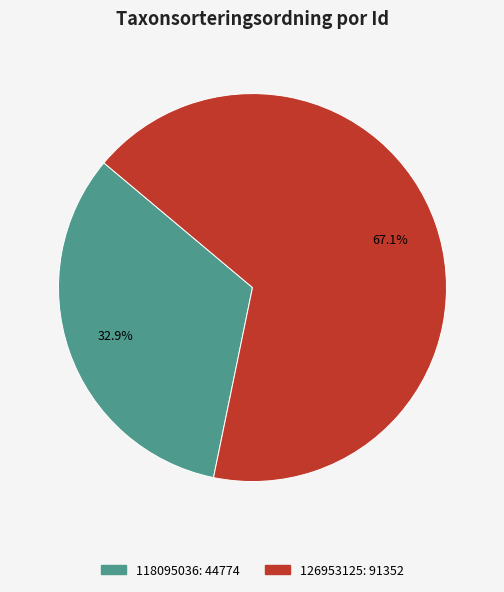

Which slice is the largest?

126953125